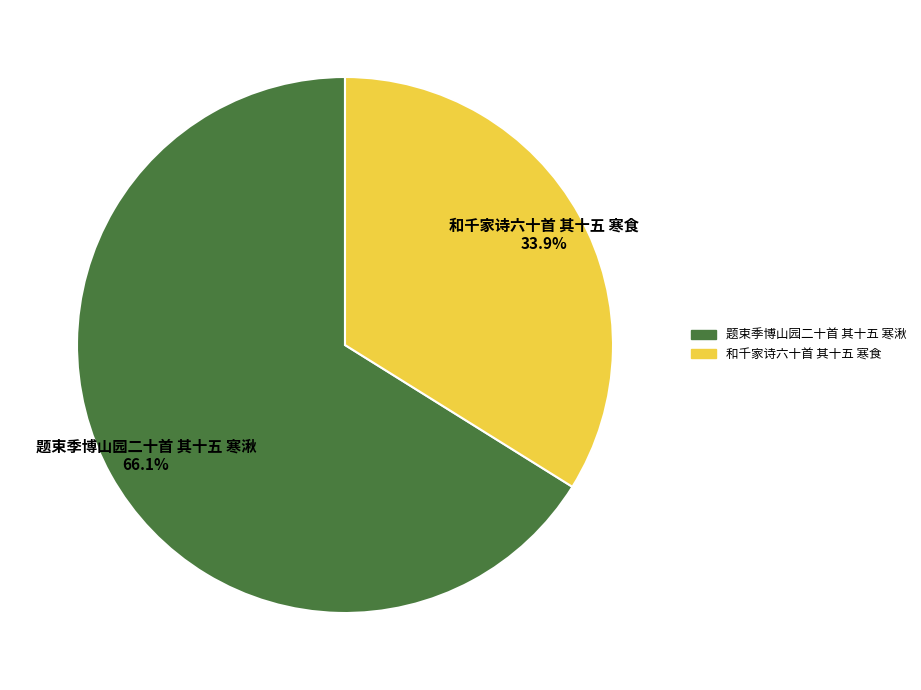

To the nearest percent, what percentage of the pie is 题束季博山园二十首 其十五 寒湫?

66%